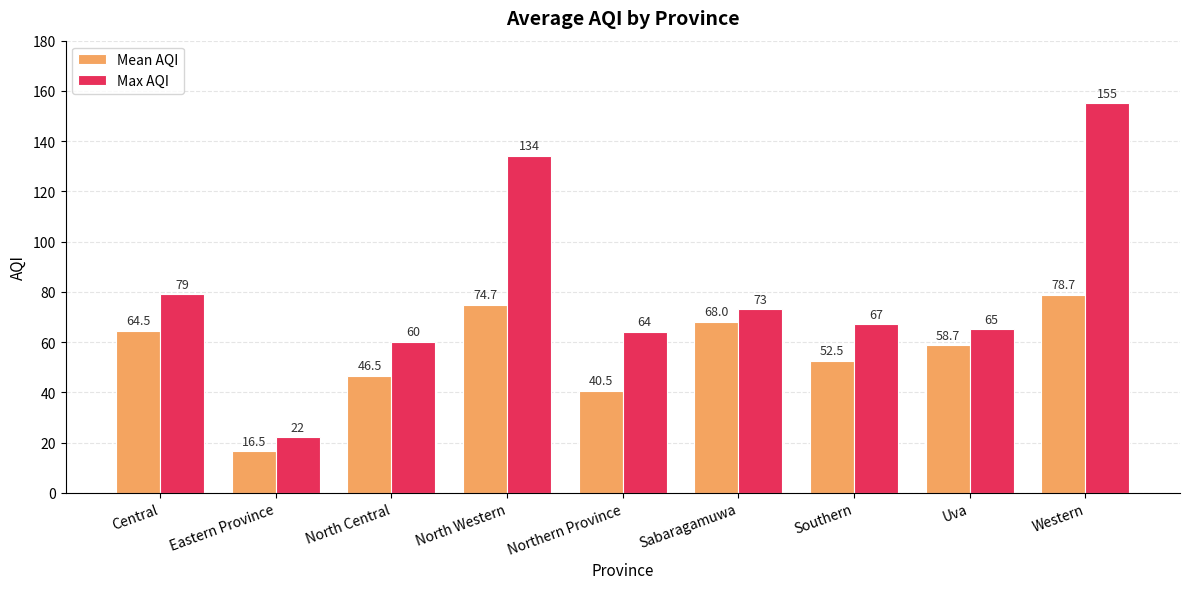

How many series are shown in this chart?

2